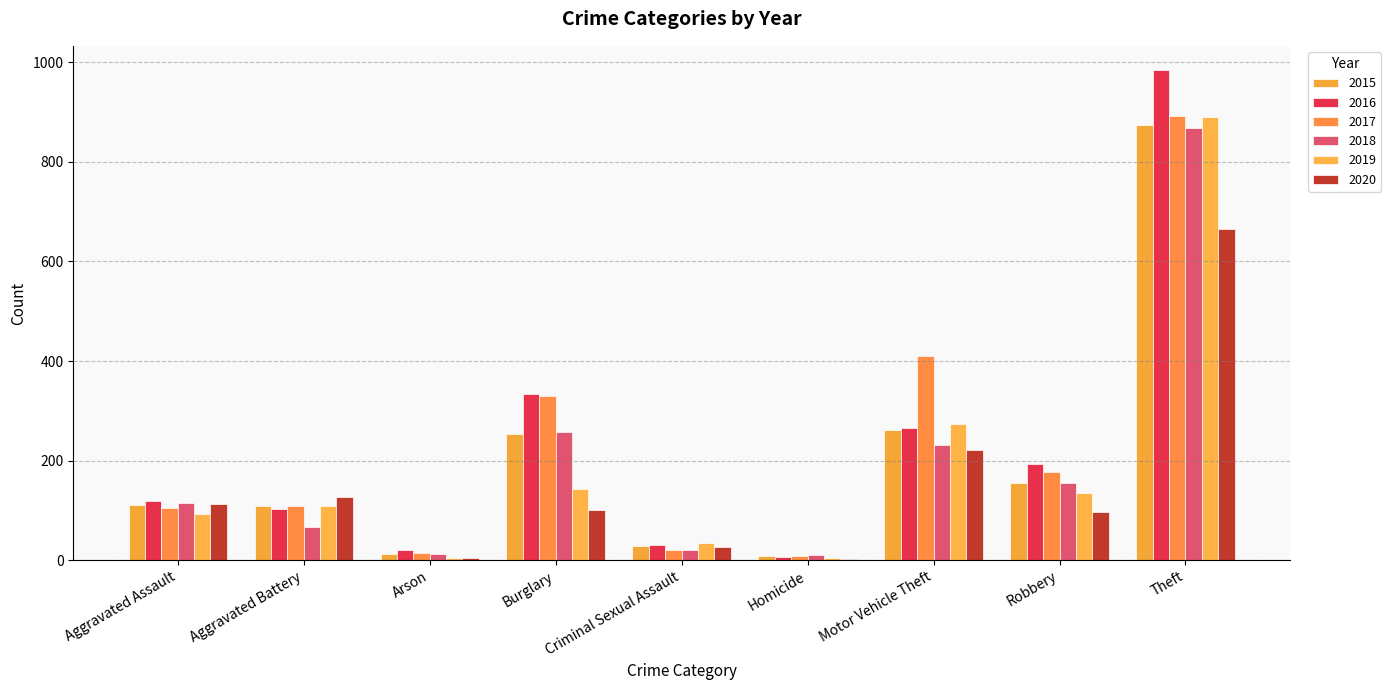

What is the sum of the 2015 values at Motor Vehicle Theft and Robbery?

415